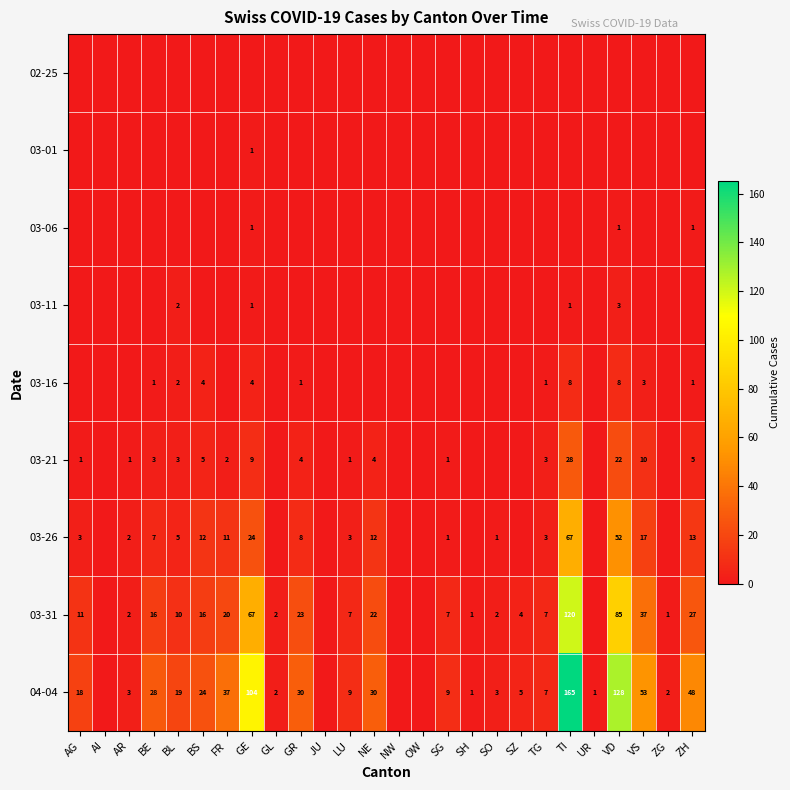

Is it true that 03-11 equals 1 at BL?

False